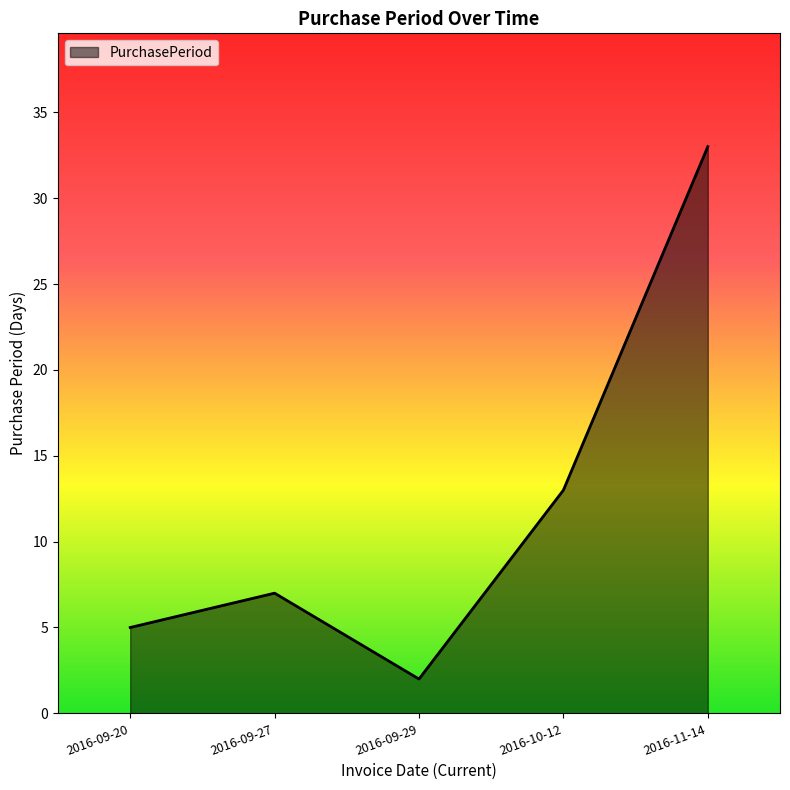

What is the change in value from 2016-09-20 to 2016-09-29?

-3